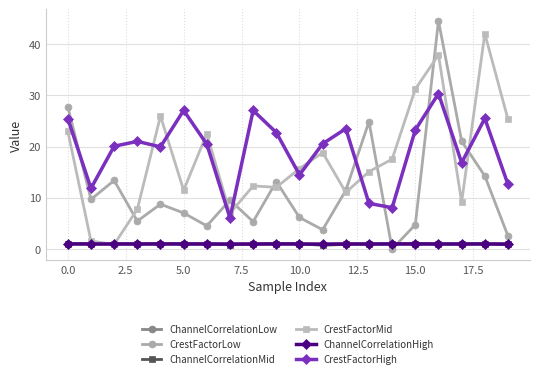

How many lines are shown in the chart?

6